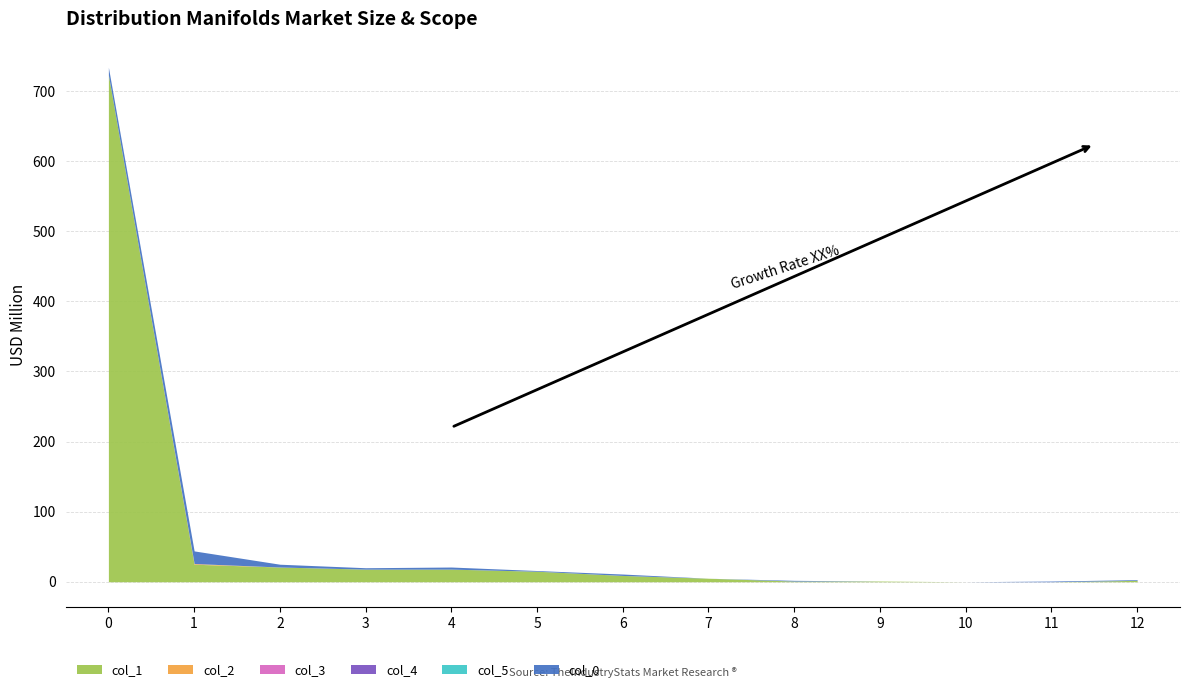

Which category has the lowest value across all series?

10